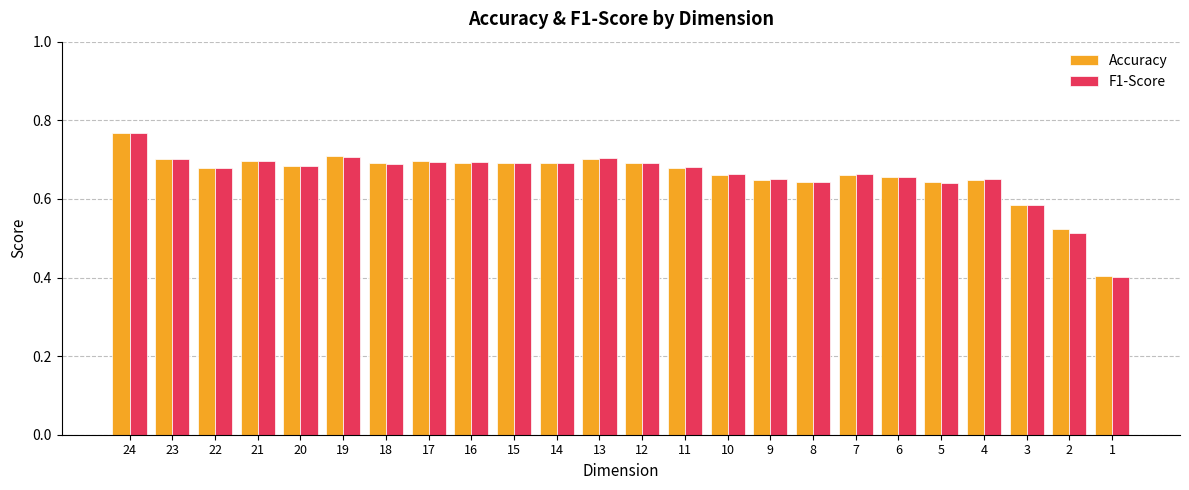

Is it true that F1-Score equals 0.4 at 17?

False